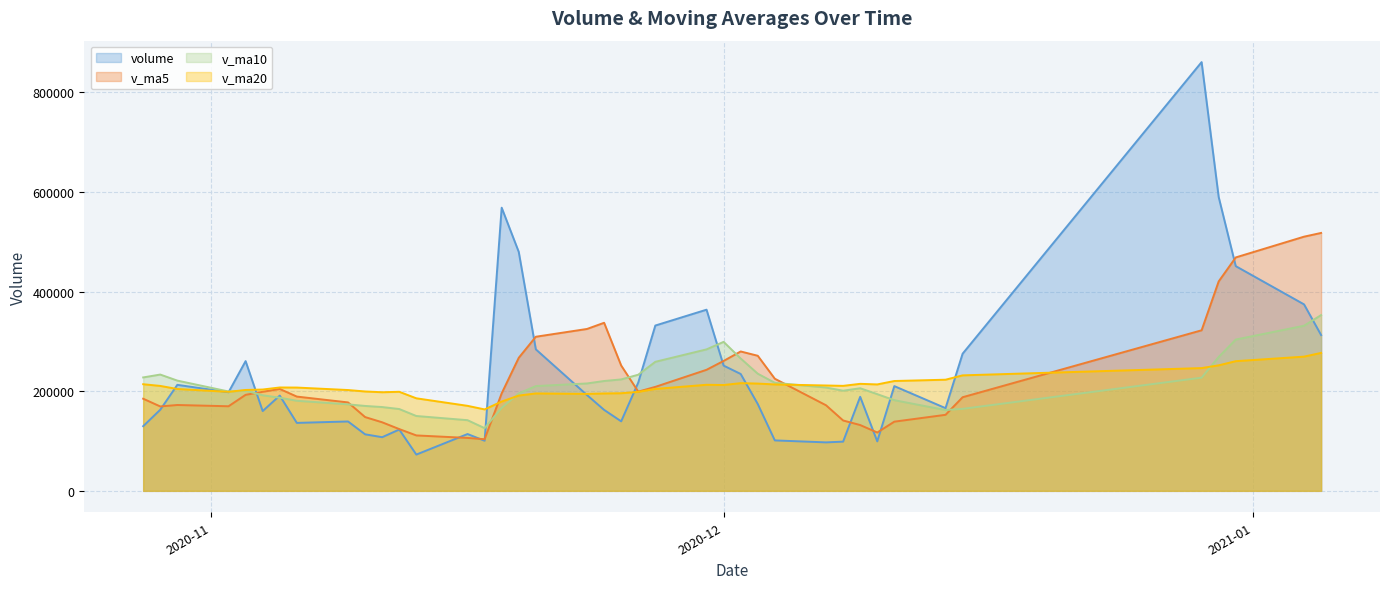

List the series in order of their peak value, highest first.

volume, v_ma5, v_ma10, v_ma20